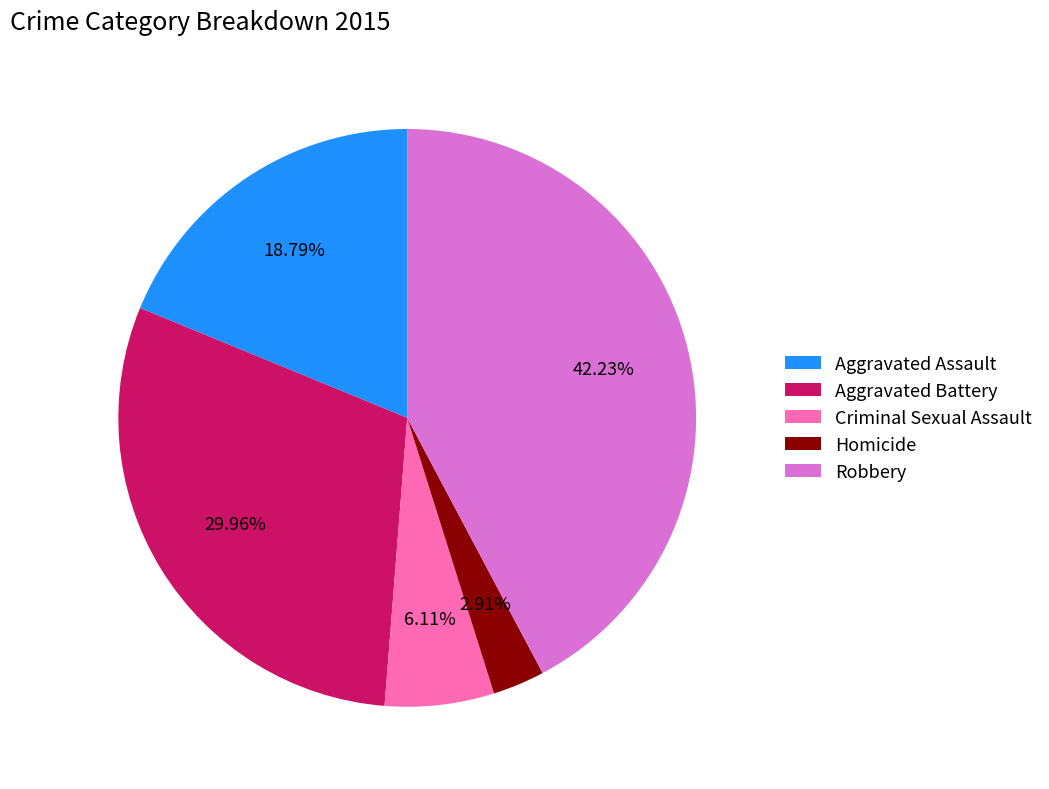

Between Aggravated Battery and Homicide, which is larger?

Aggravated Battery